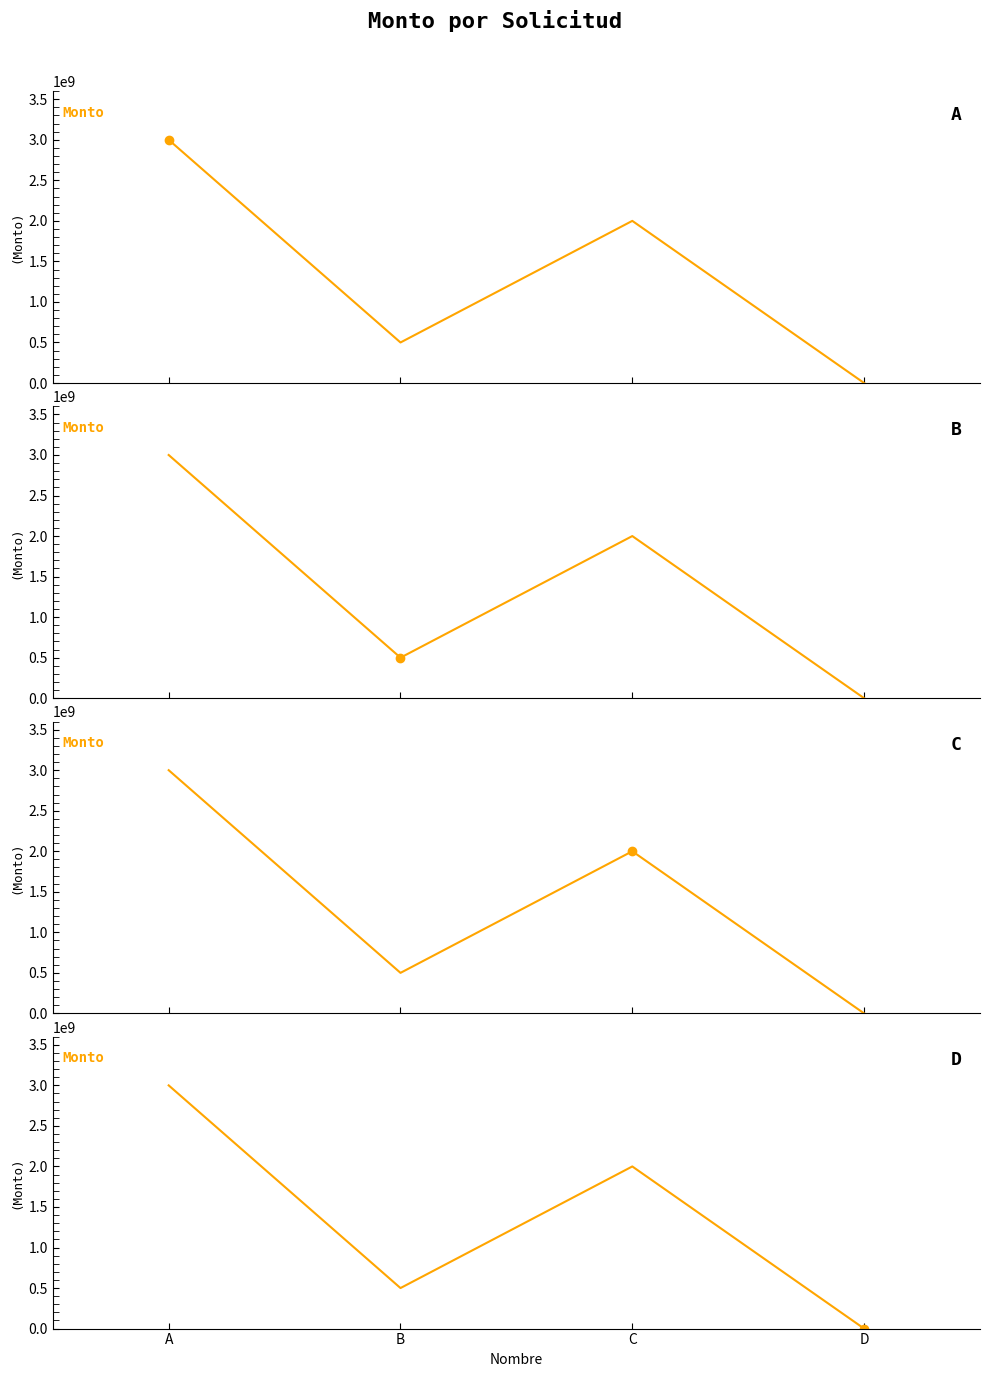

What value does the data have at A?

3000000000